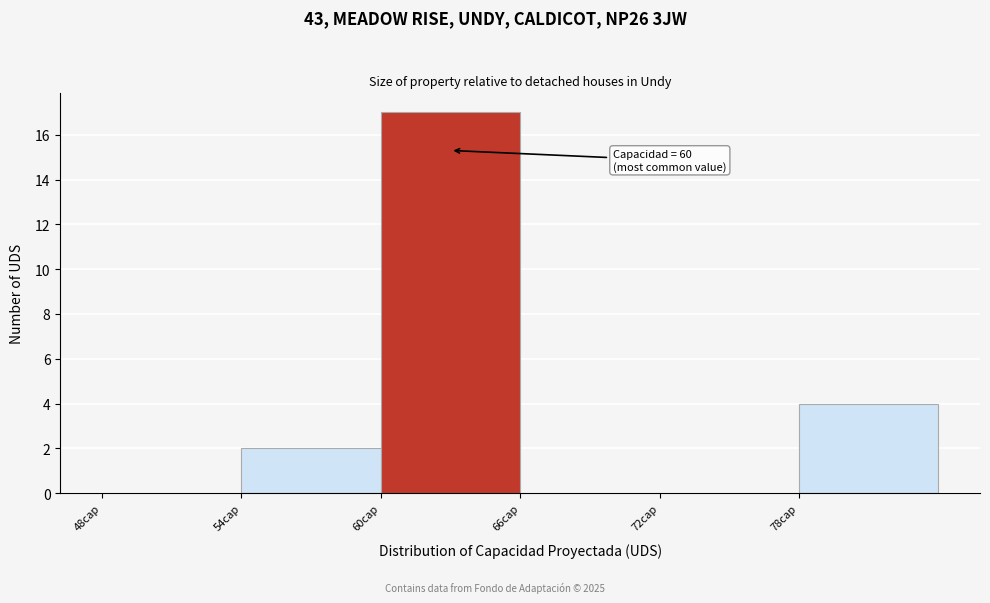

Over which range of the x-axis is the bar tallest?

60 to 66